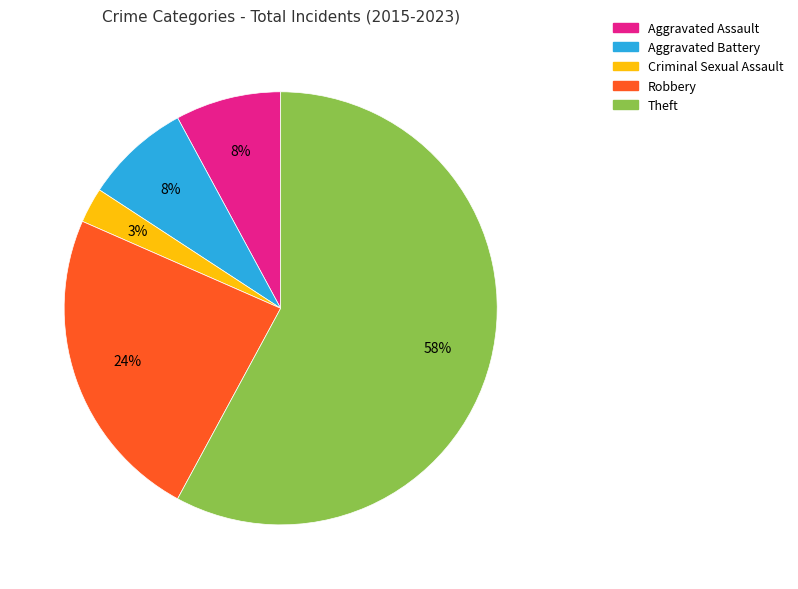

Does Theft represent more than half of the total?

Yes